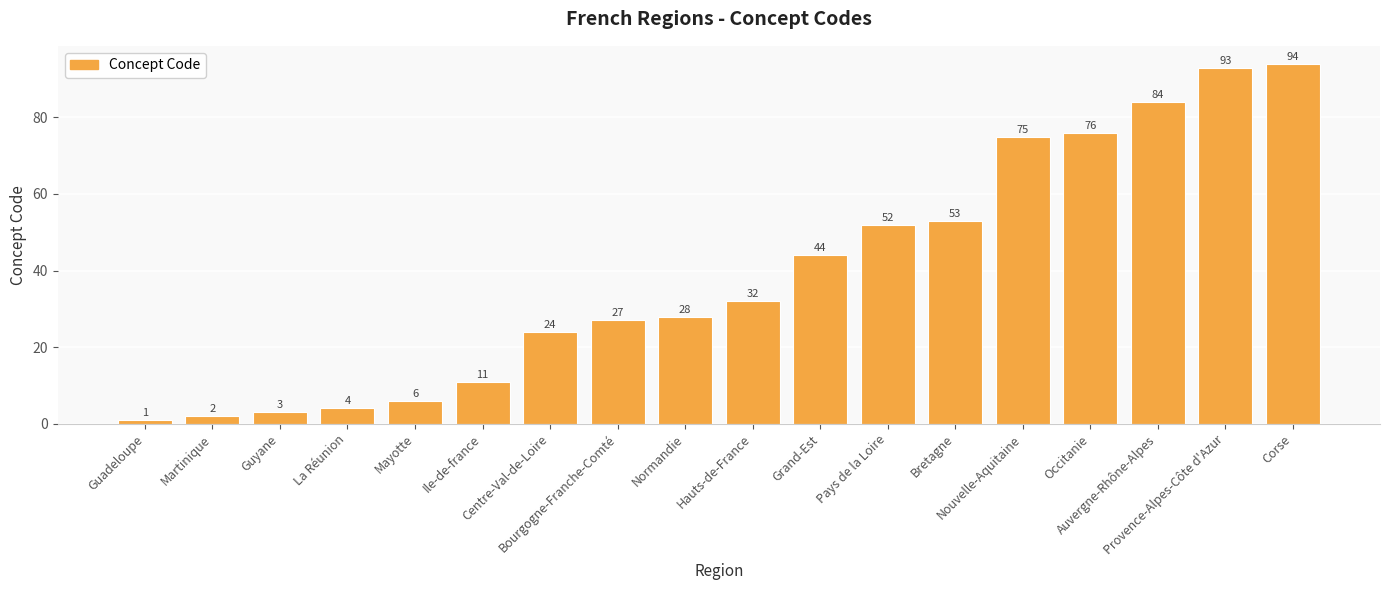

What is the change in value from Bourgogne-Franche-Comté to Auvergne-Rhône-Alpes?

+57